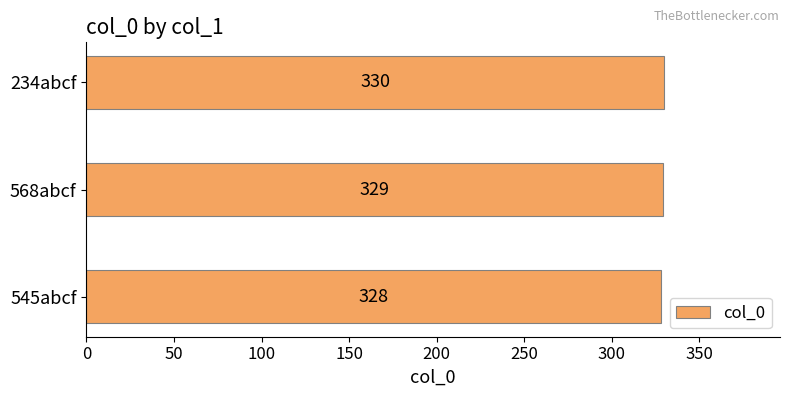

Between 234abcf and 545abcf, which is larger?

234abcf